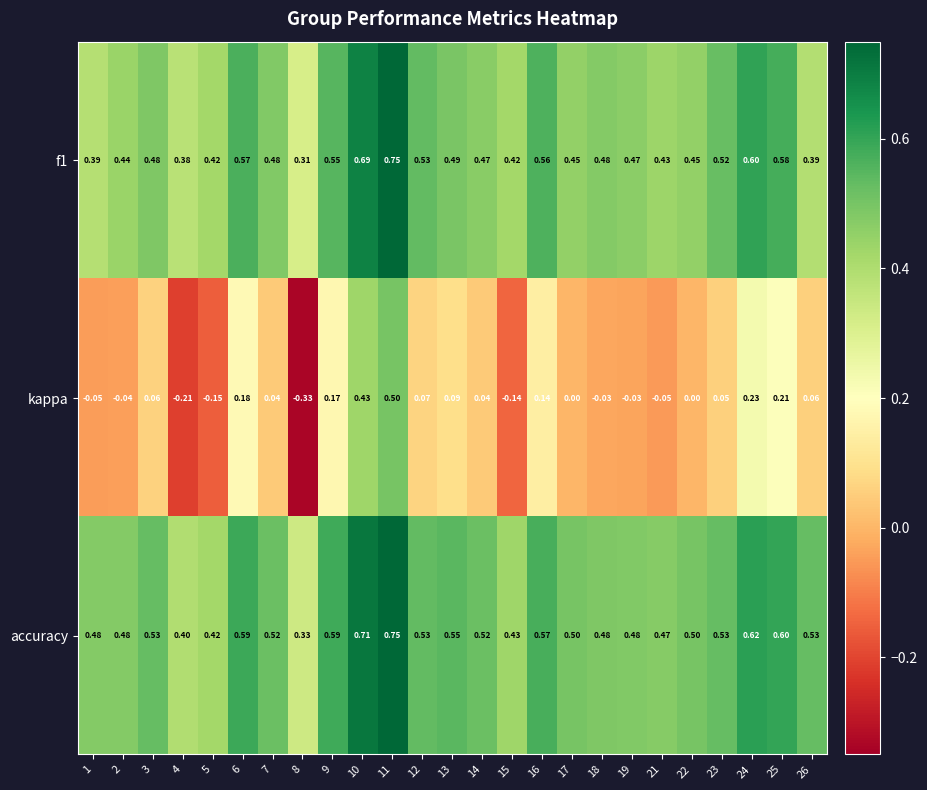

Which series has the largest total across all categories?

accuracy